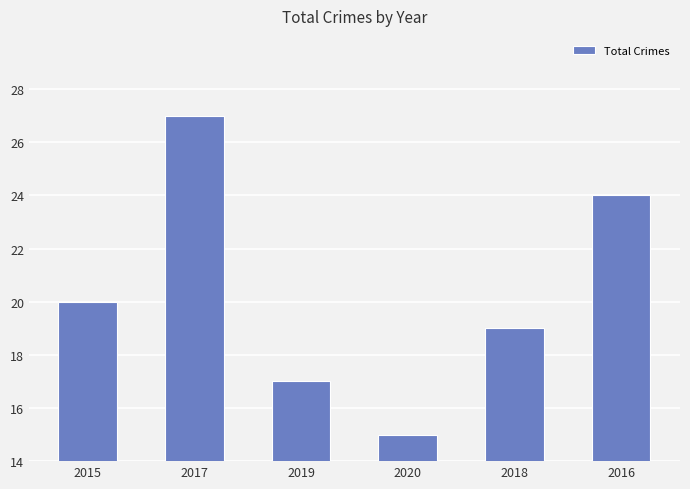

The chart shows a value of 17 at 2019. True or false?

True